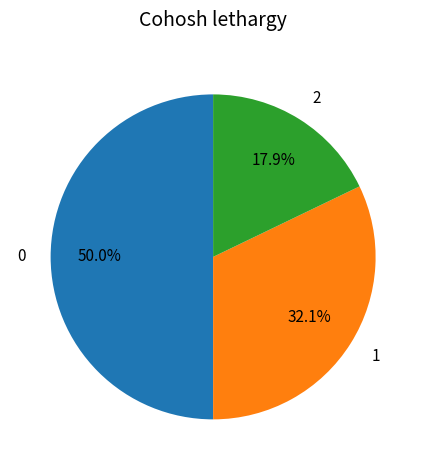

Which category has the biggest portion of the pie?

0